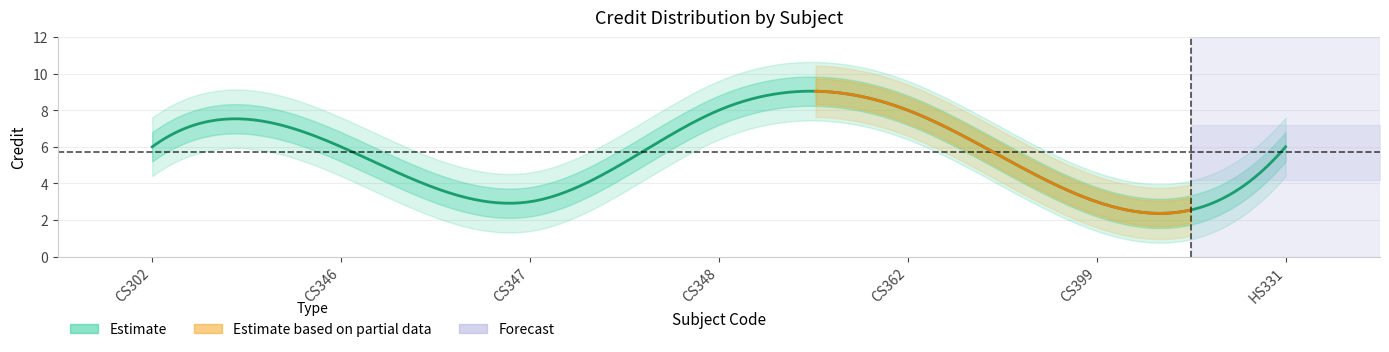

Is this an area chart (filled region under the line)?

No